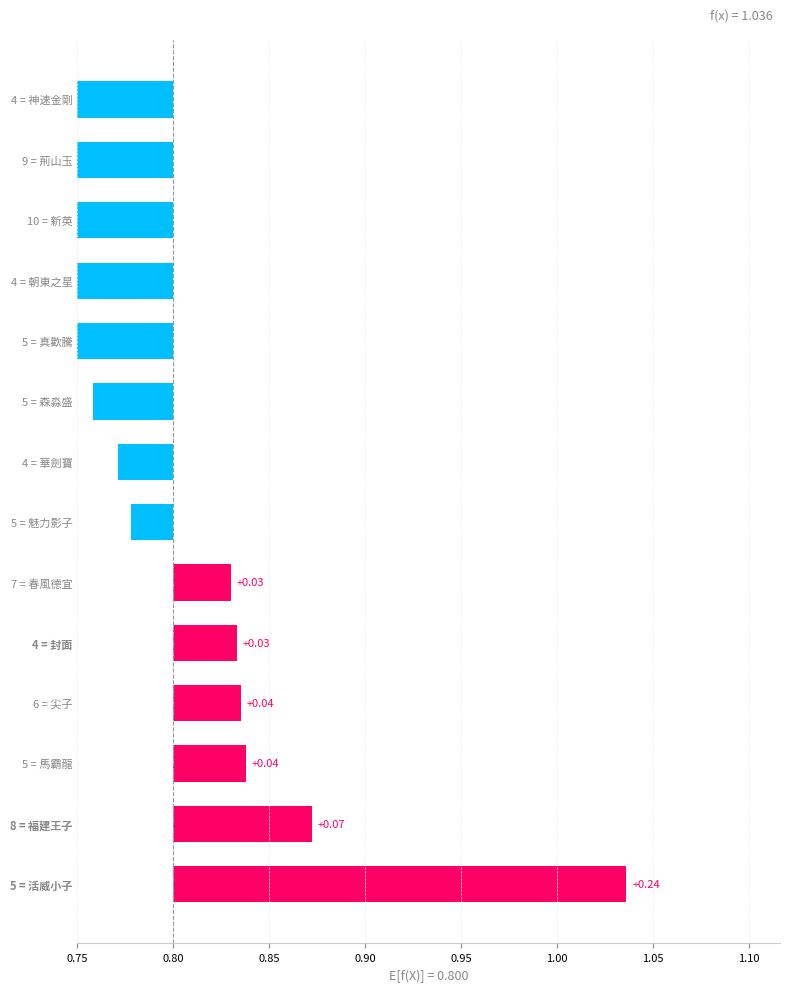

How many data points does each series have?

14